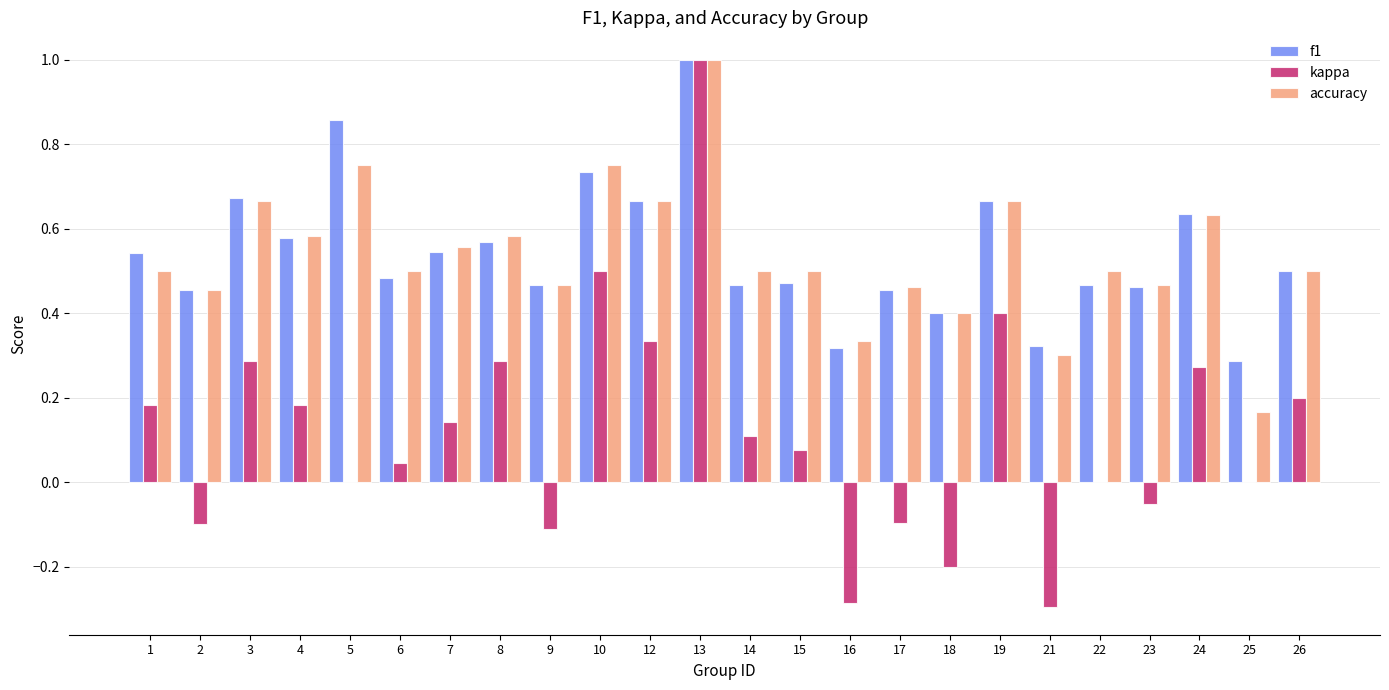

What is the total value across all series at 5?

1.6